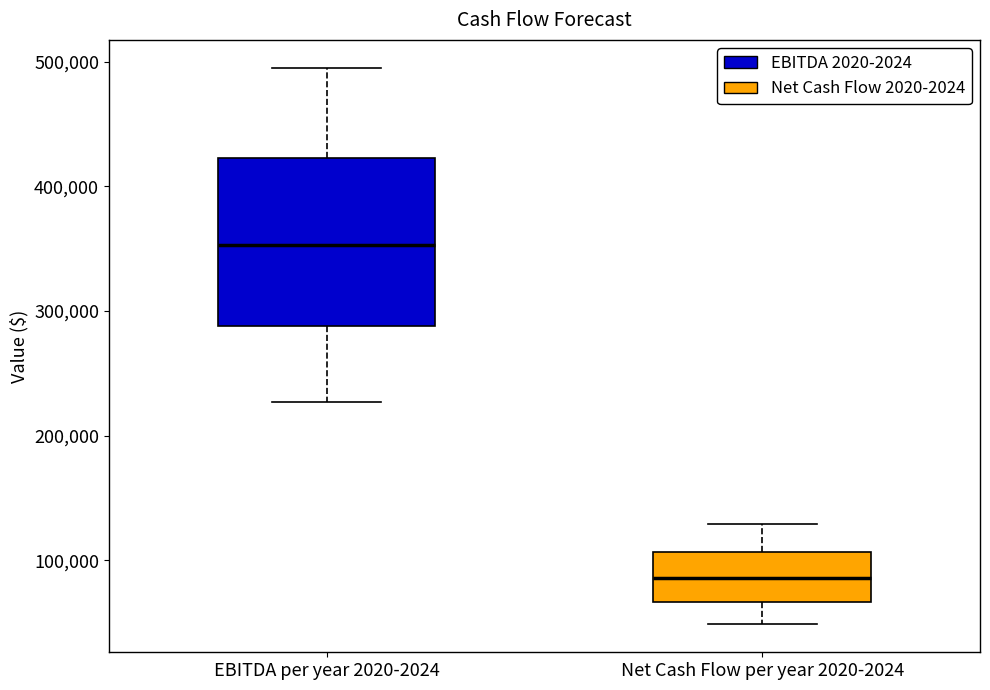

Which box has the highest median line?

EBITDA per year 2020-2024